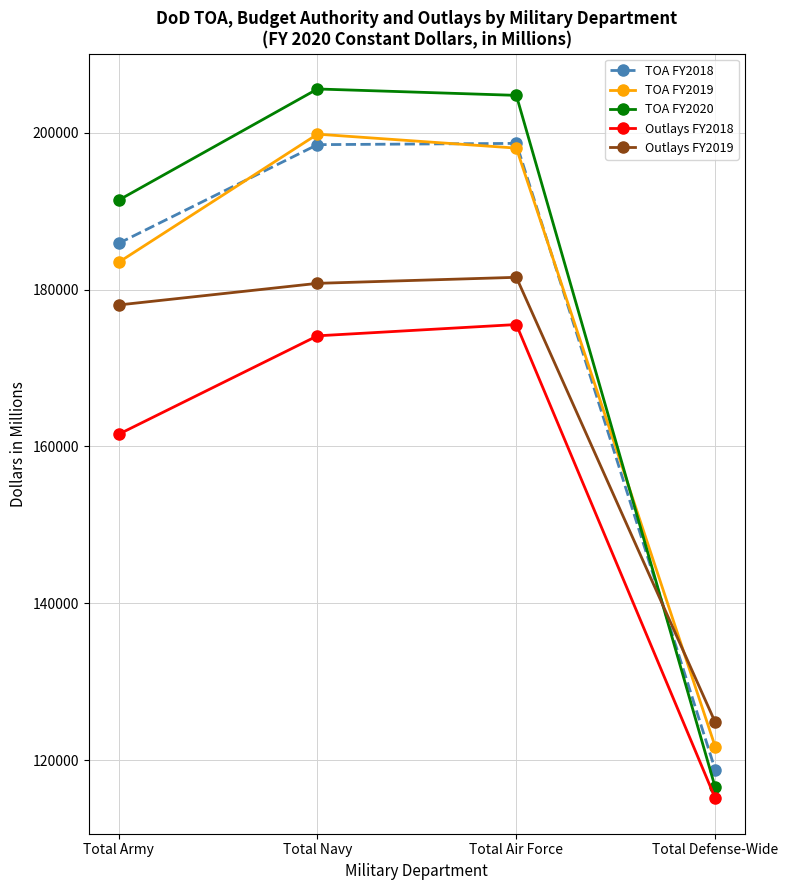

What position from the left is Total Defense-Wide?

4